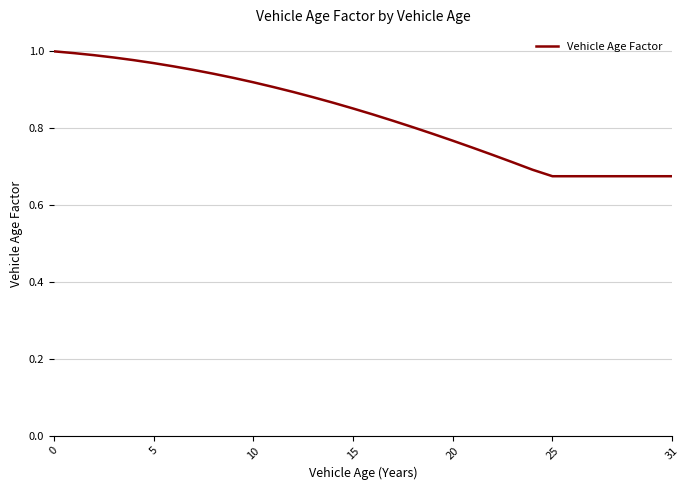

What is the sum of all values?

26.6